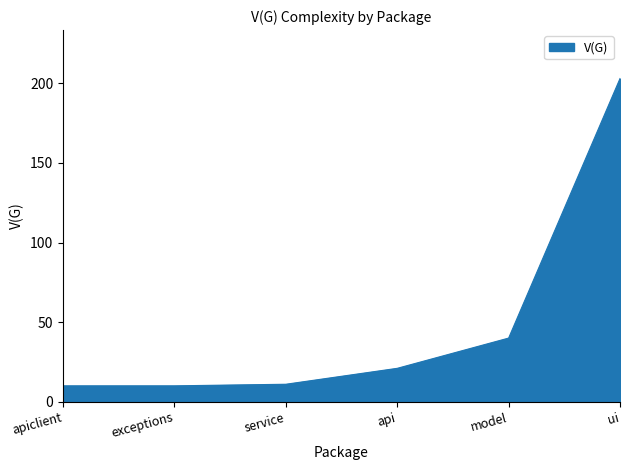

What is the greatest value displayed?

203